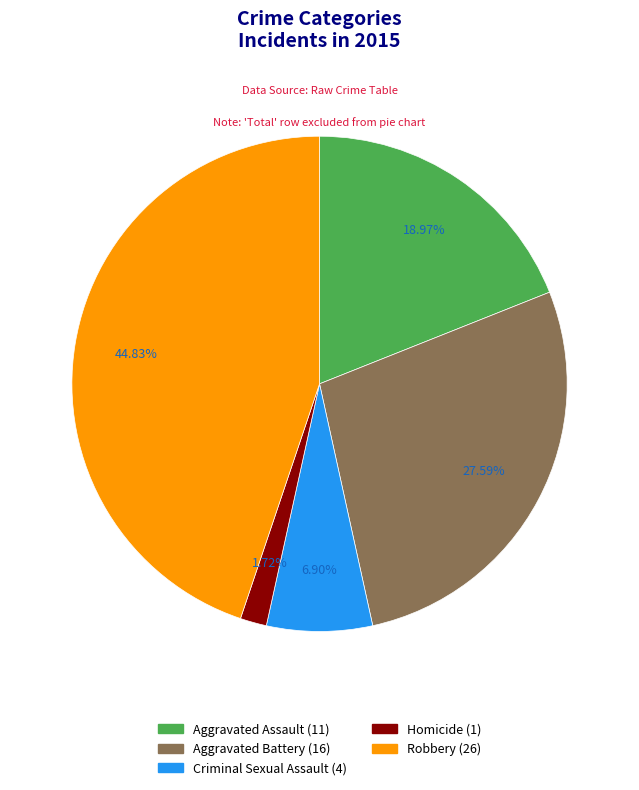

What percentage is the Homicide slice, to the nearest percent?

2%